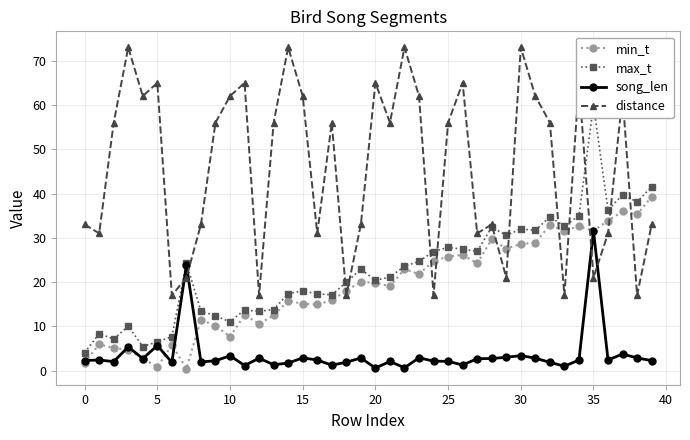

At which label does song_len reach its minimum?

20